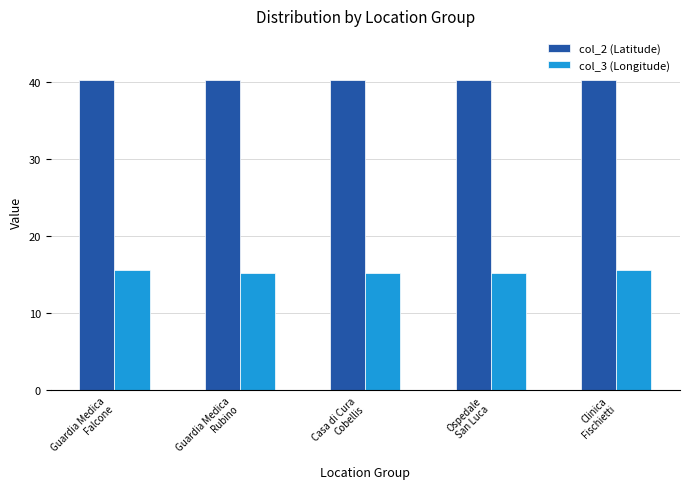

True or false: col_2 (Latitude) has a value of 40.3 at Guardia Medica
Falcone.

True